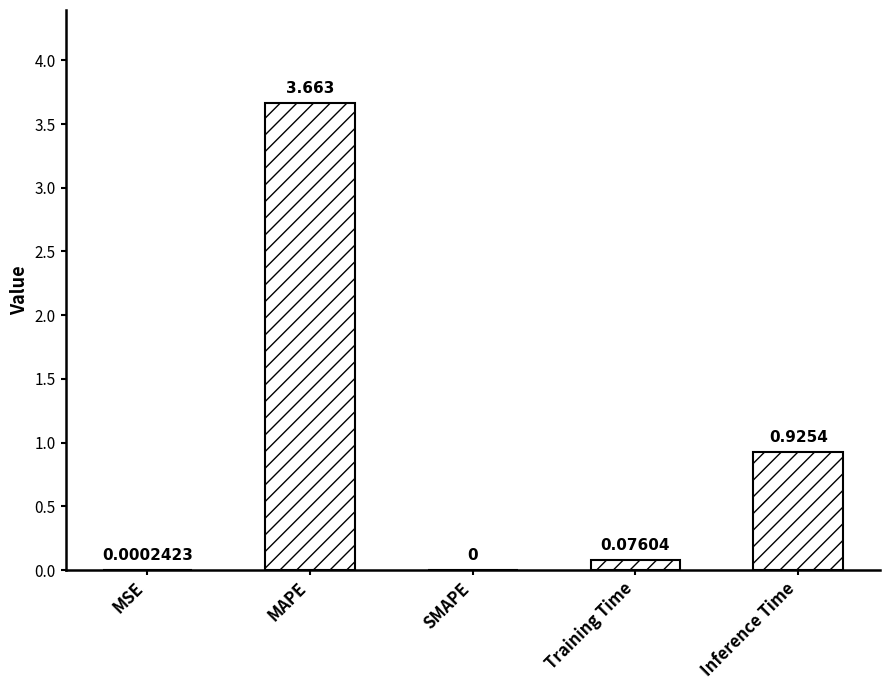

Which category has the highest value across all series?

MAPE